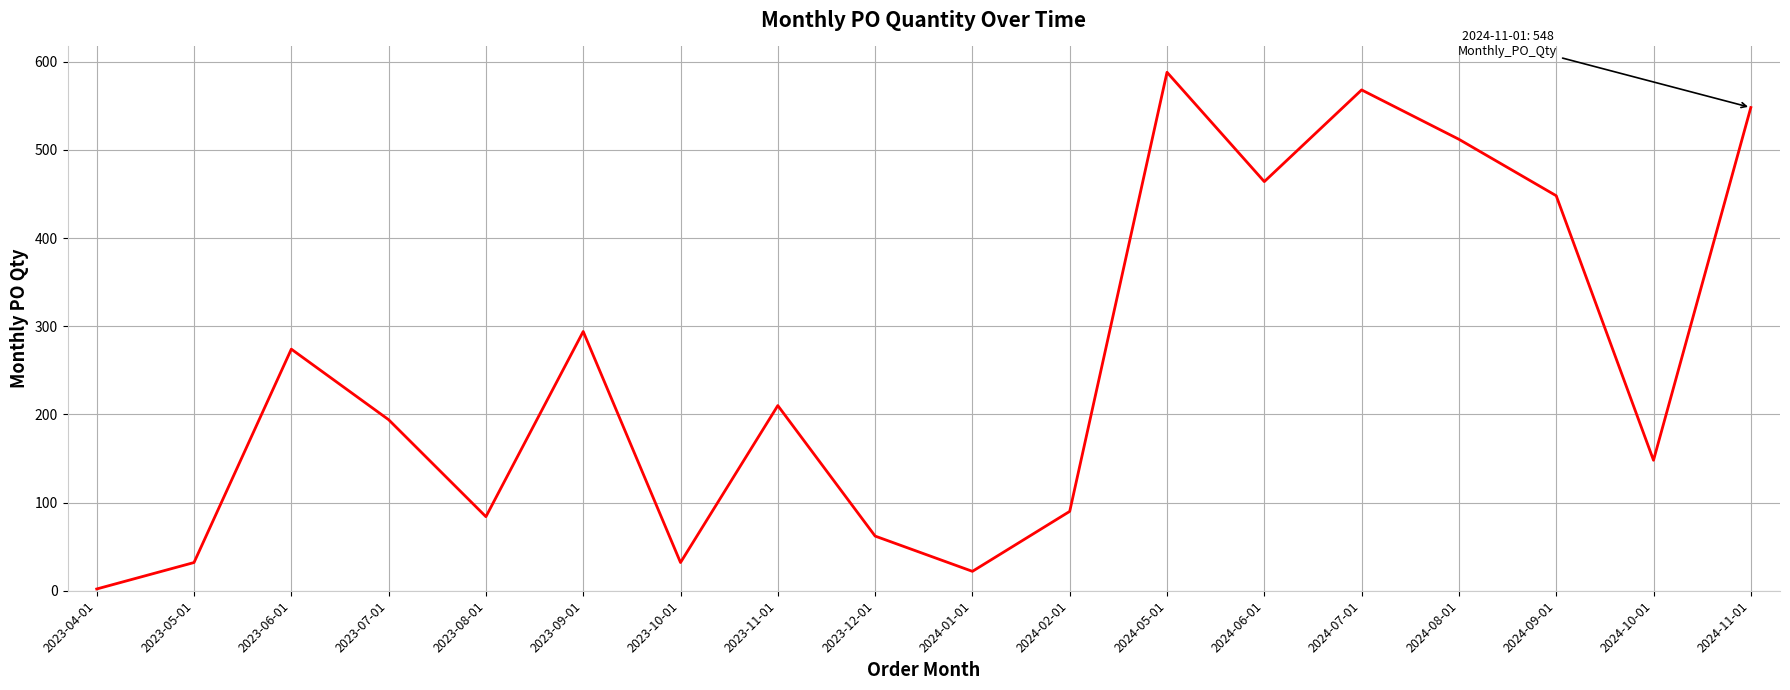

What is the change in value from 2023-05-01 to 2024-11-01?

+516